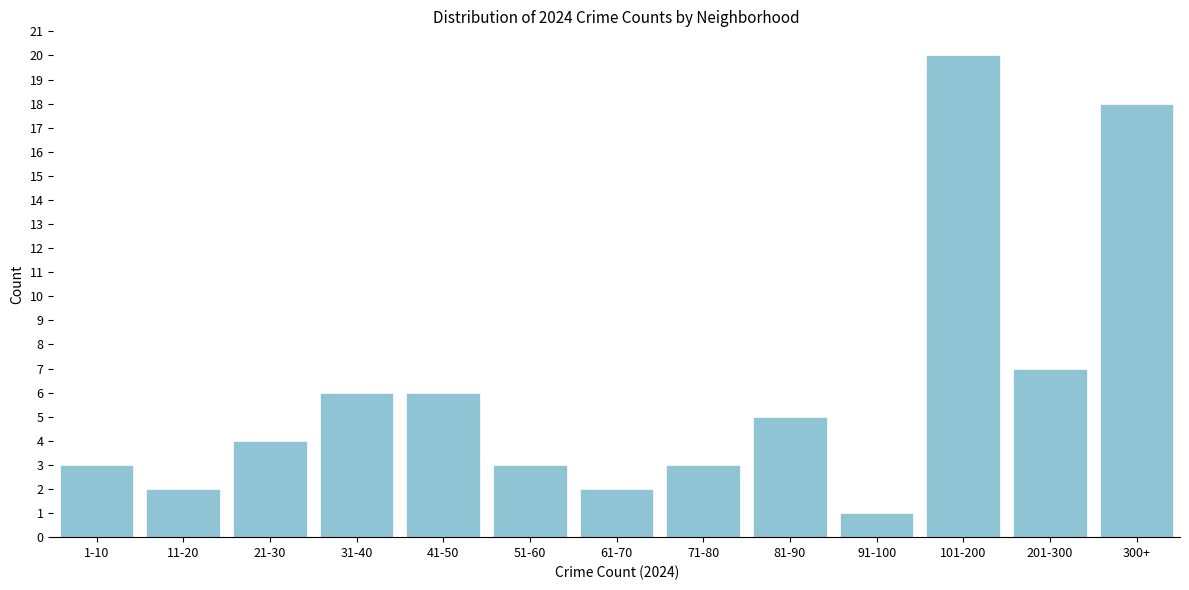

Reading left to right, what are all the values shown in this chart?

1-10=3	11-20=2	21-30=4	31-40=6	41-50=6	51-60=3	61-70=2	71-80=3	81-90=5	91-100=1	101-200=20	201-300=7	300+=18